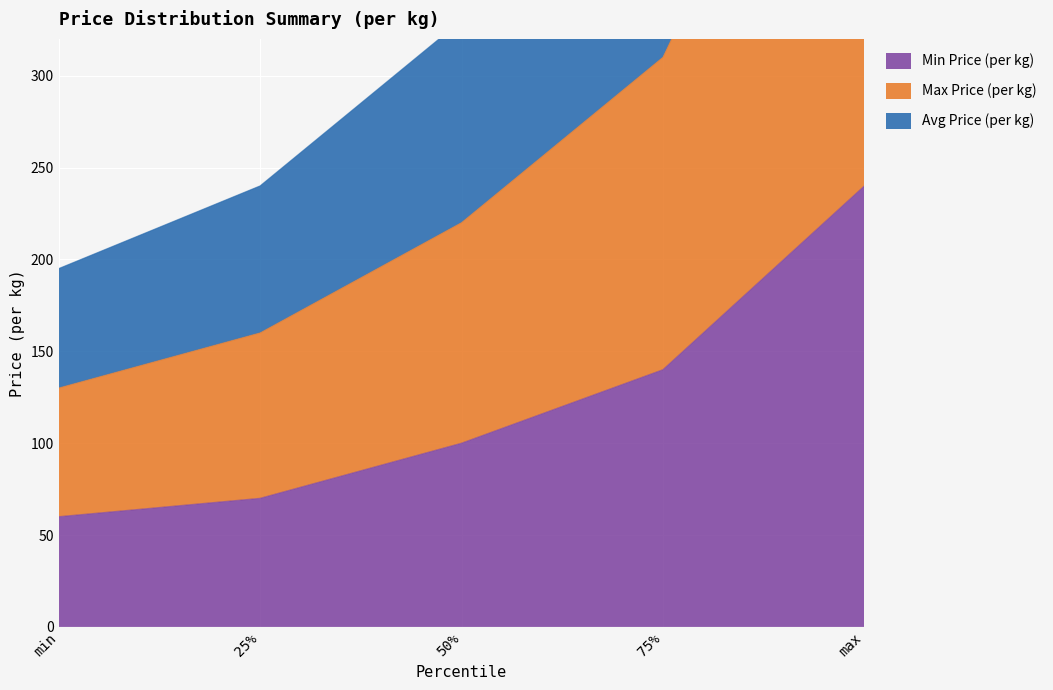

What is the label of the 2nd point from the left?

25%